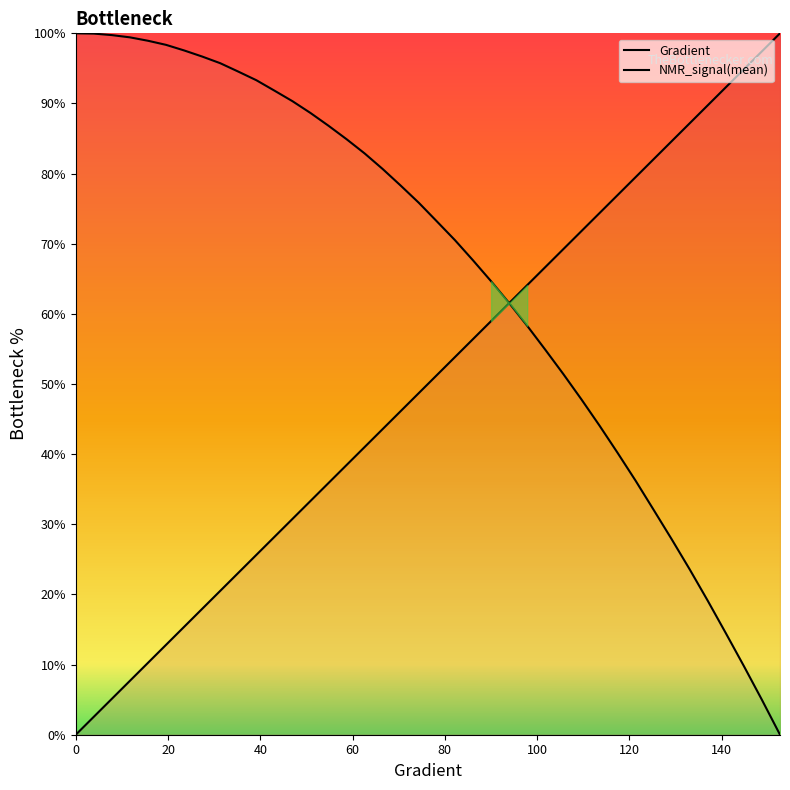

At how many categories does at least one series exceed 83?

23